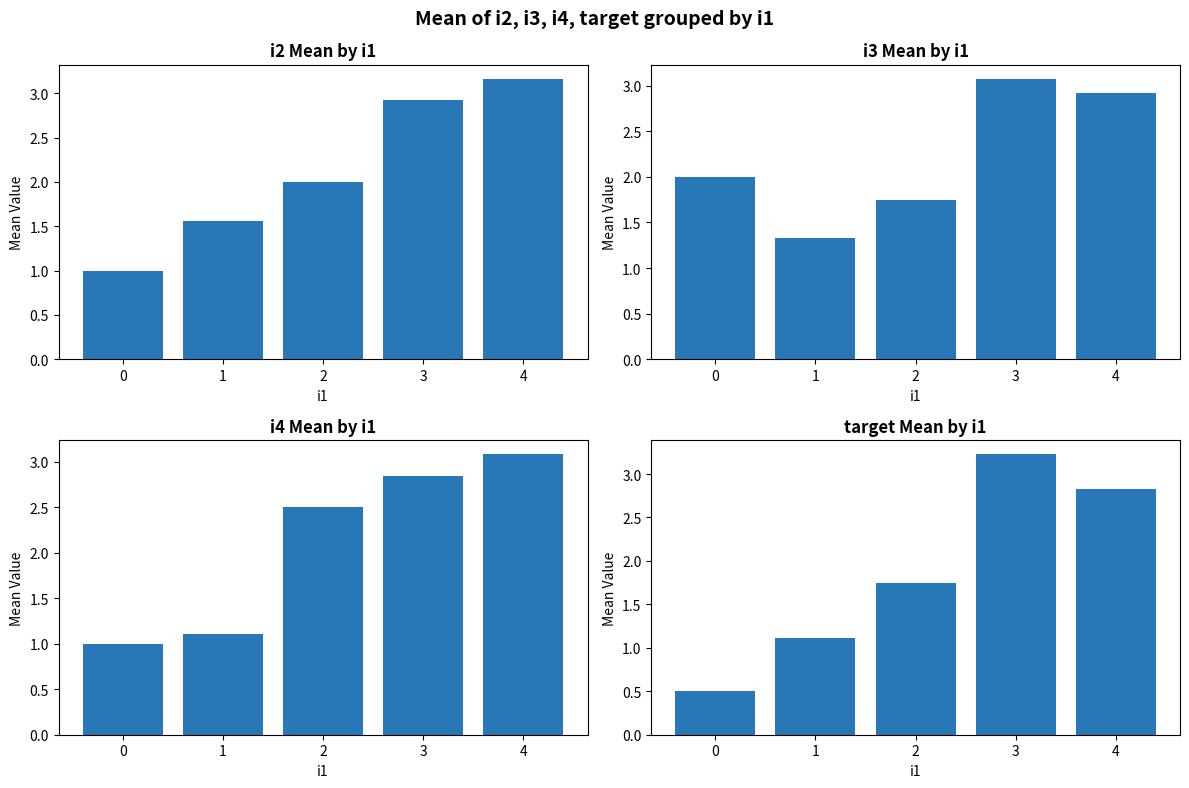

What is the minimum value shown in the chart?

0.5